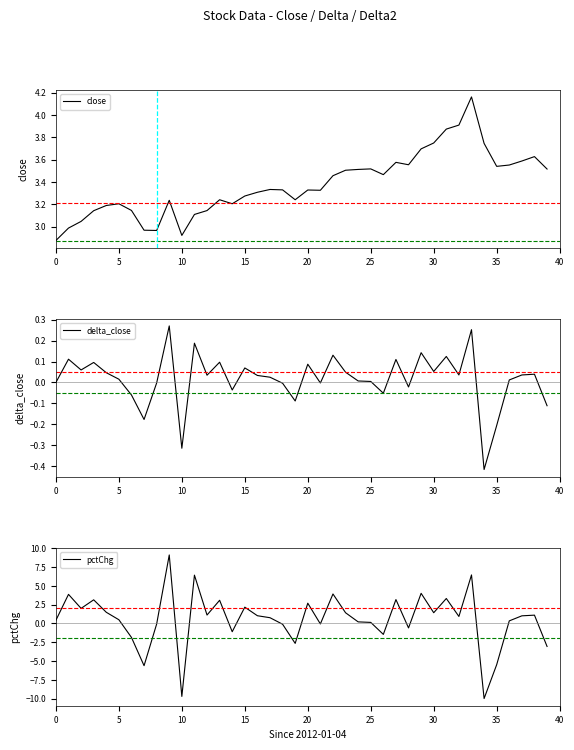

The value of close at 5 is 4.2. True or false?

False